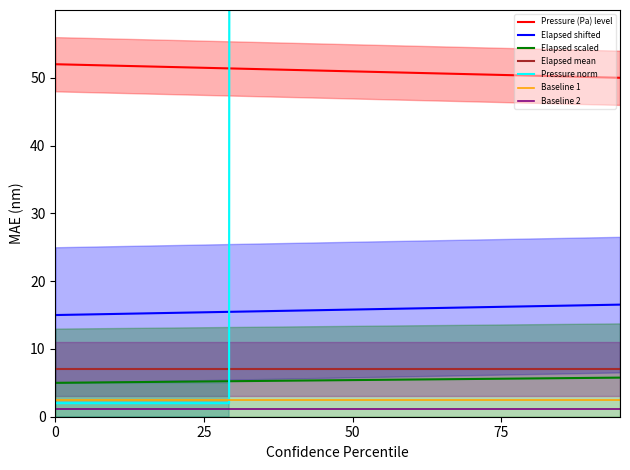

True or false: Elapsed shifted and Elapsed mean intersect in this chart.

False